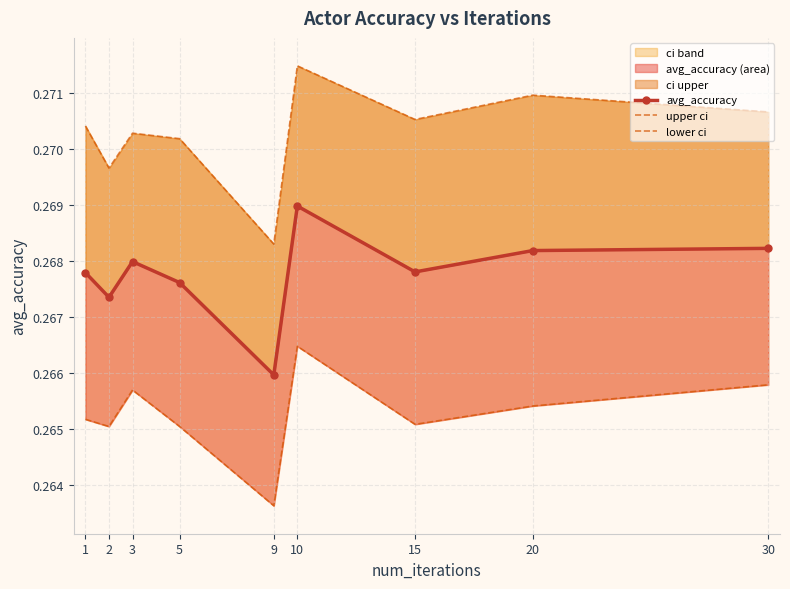

Rank the categories by lower ci value from lowest to highest.

9, 2, 5, 15, 1, 20, 3, 30, 10